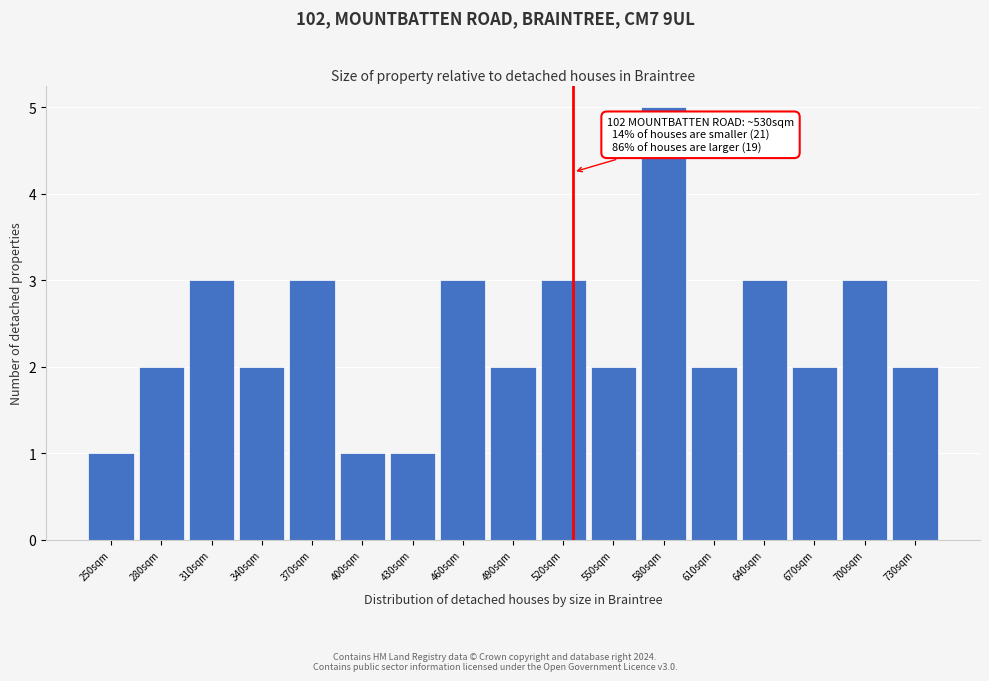

Reading right to left, extract all data points from this chart.

2	3	2	3	2	5	2	3	2	3	1	1	3	2	3	2	1